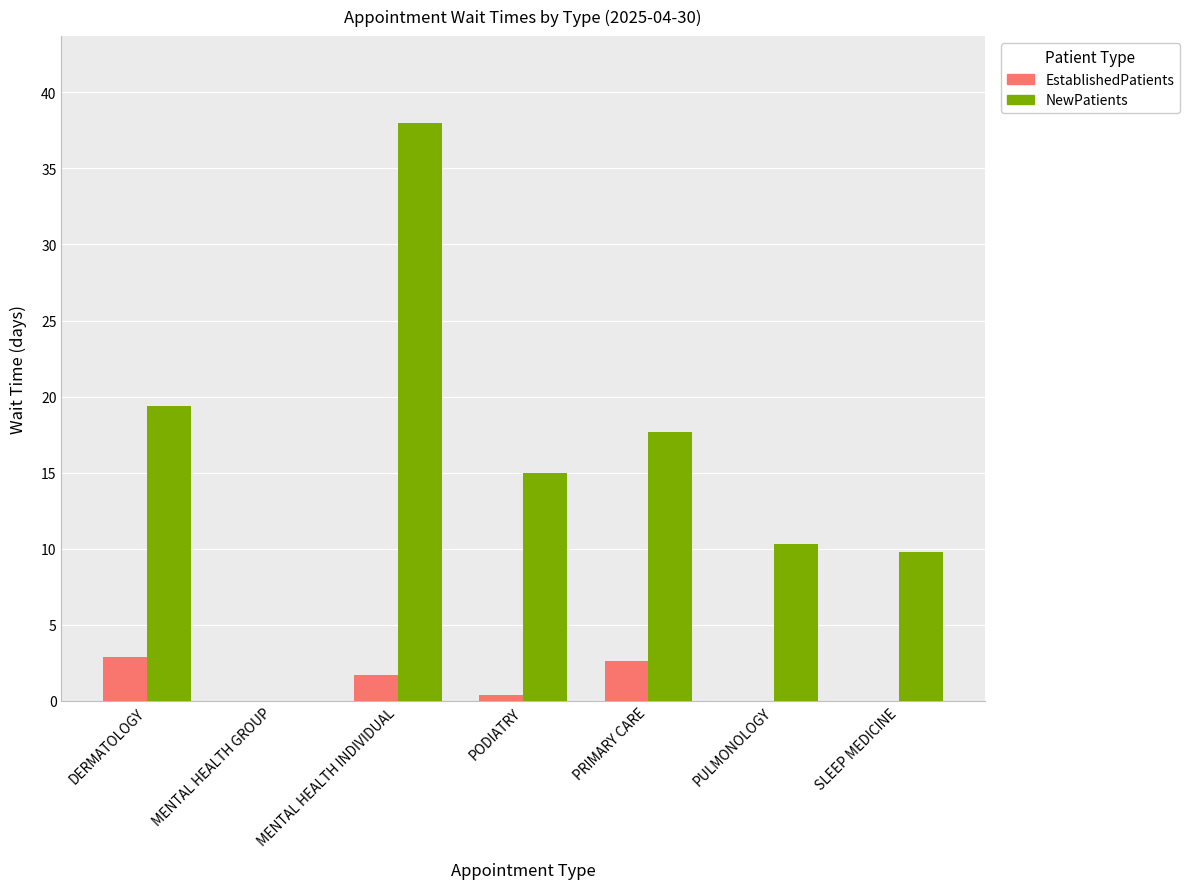

Is it true that NewPatients equals 17.2 at MENTAL HEALTH GROUP?

False